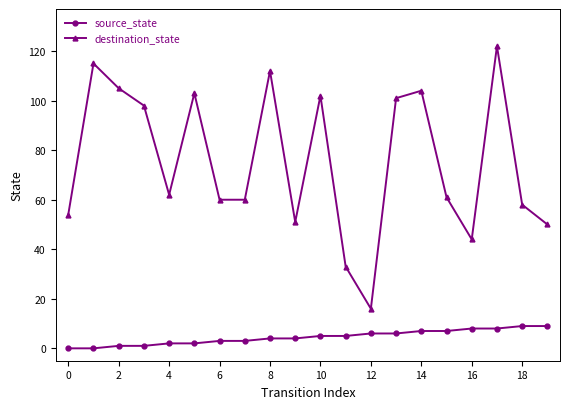

Rank the series by their maximum value, from lowest to highest.

source_state, destination_state